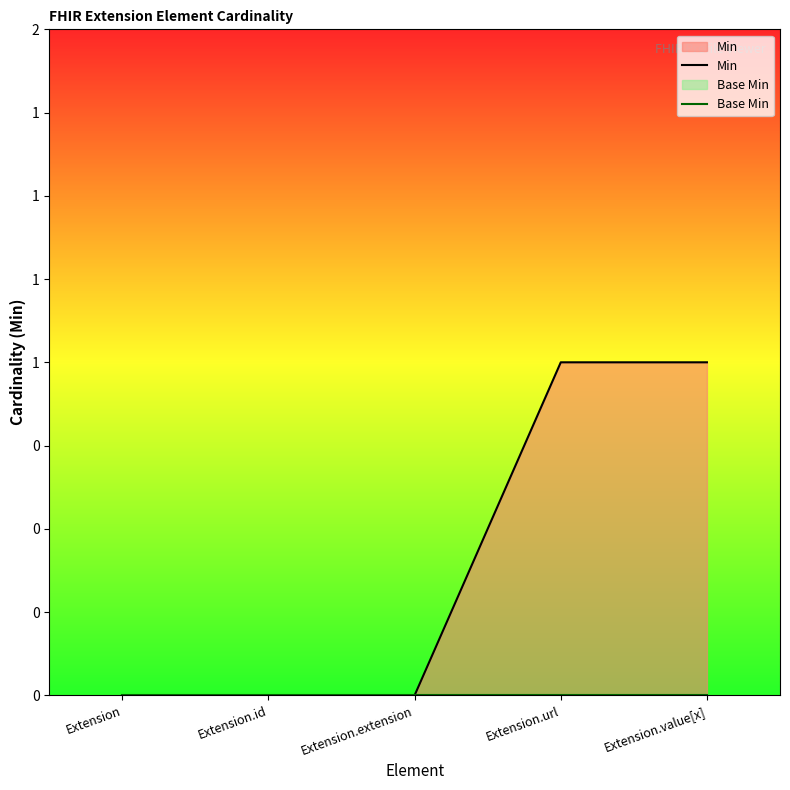

How many lines are shown in the chart?

2